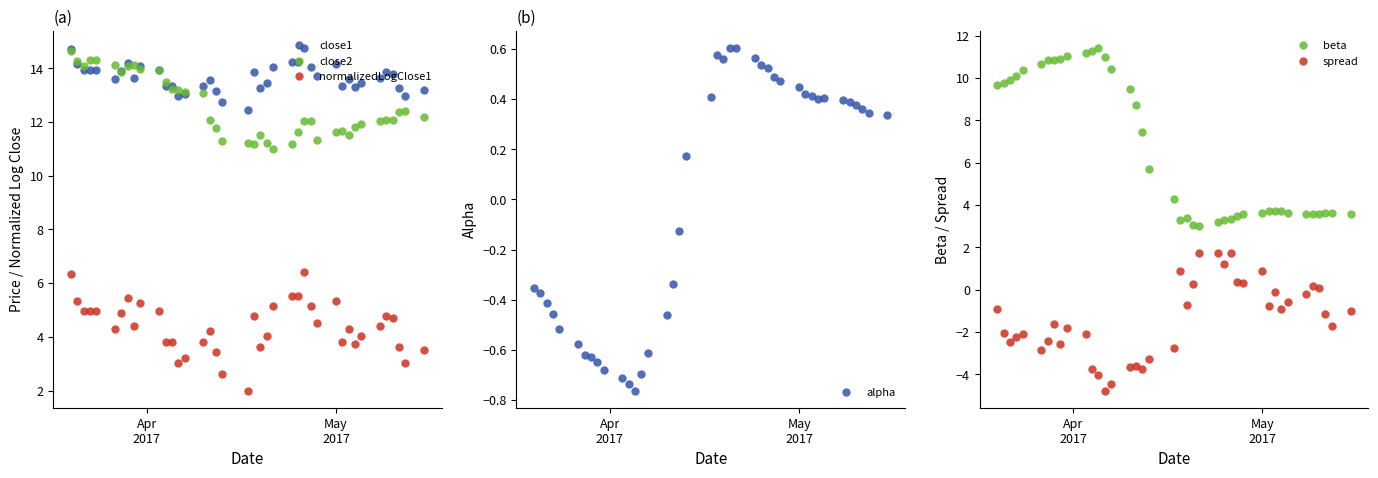

Is this an area chart (filled region under the line)?

No